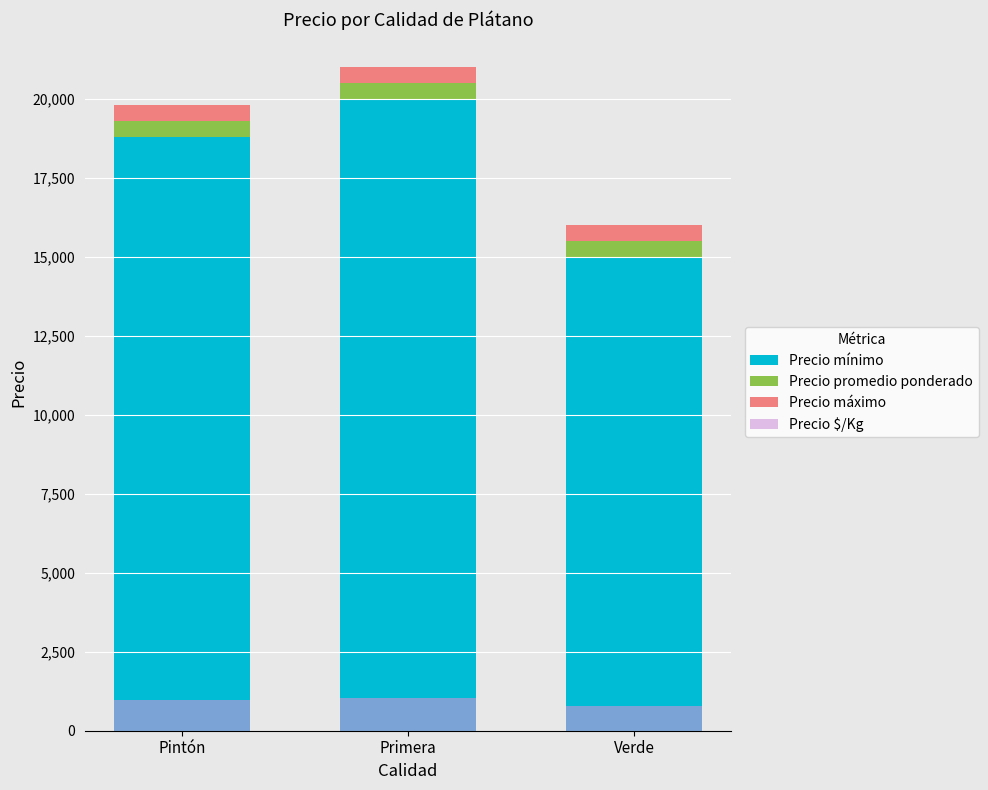

How many bars are there in each group?

4